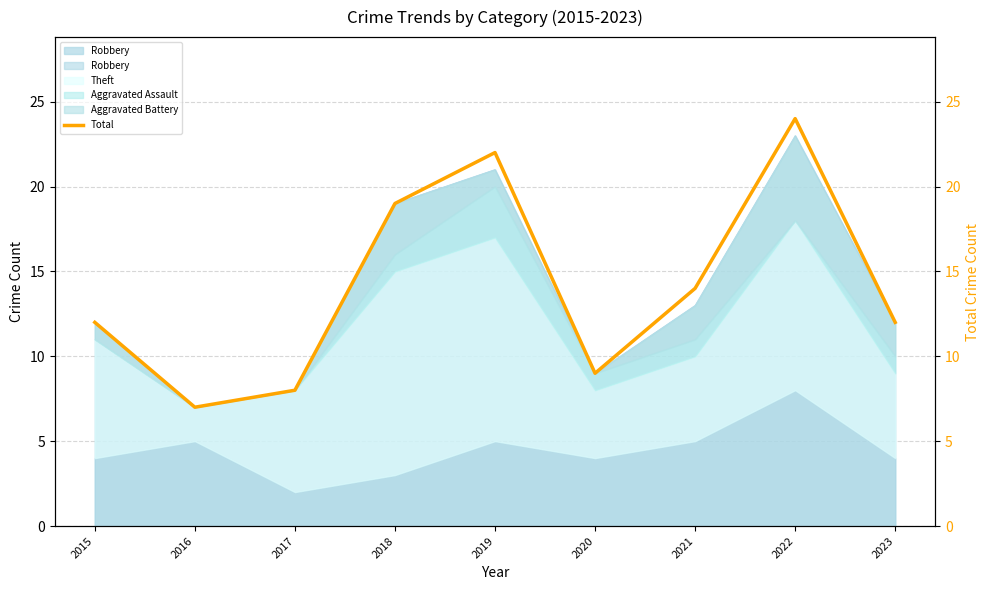

Which label corresponds to the largest value in the chart?

2022